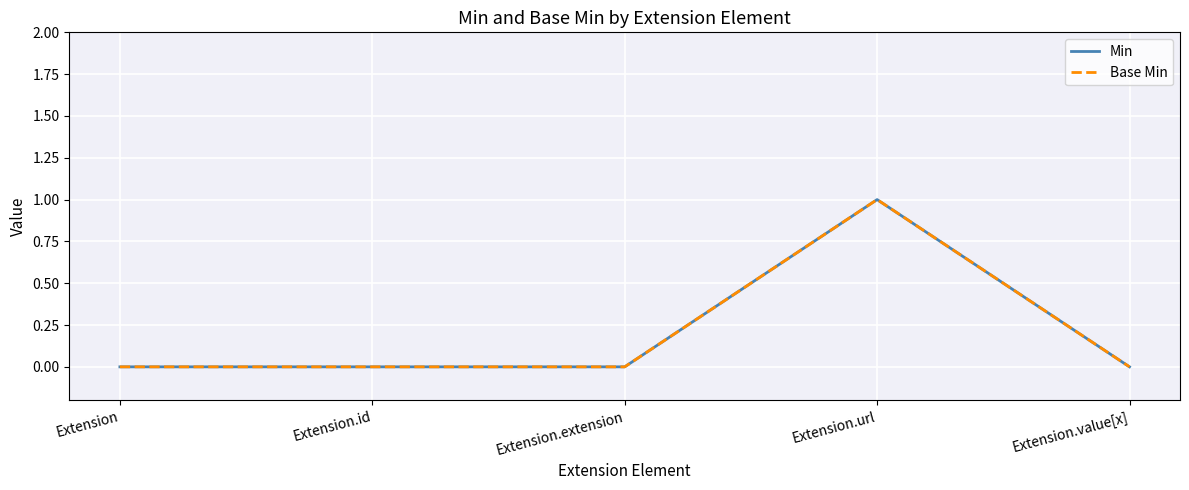

How many lines are shown in the chart?

2